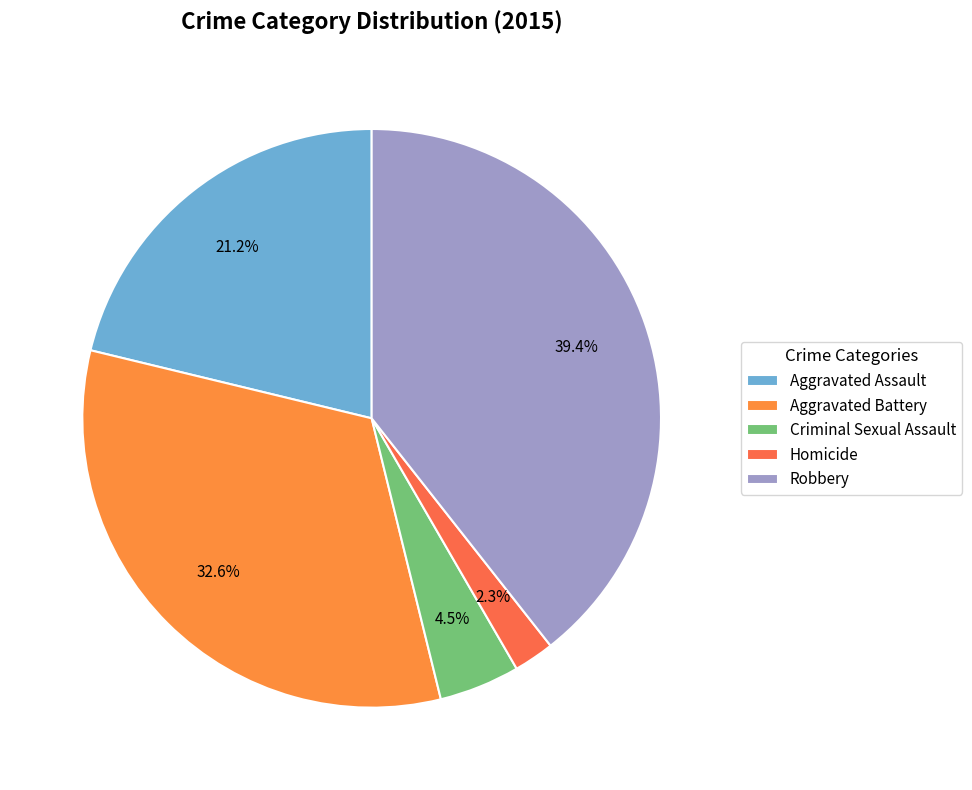

Rank the categories by value from lowest to highest.

Homicide, Criminal Sexual Assault, Aggravated Assault, Aggravated Battery, Robbery